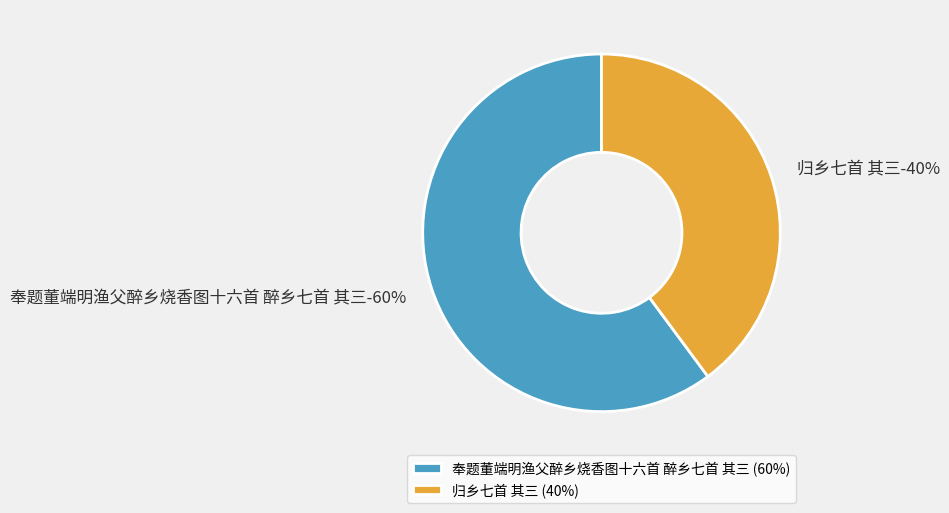

To the nearest percent, what percentage of the pie is 归乡七首 其三?

40%